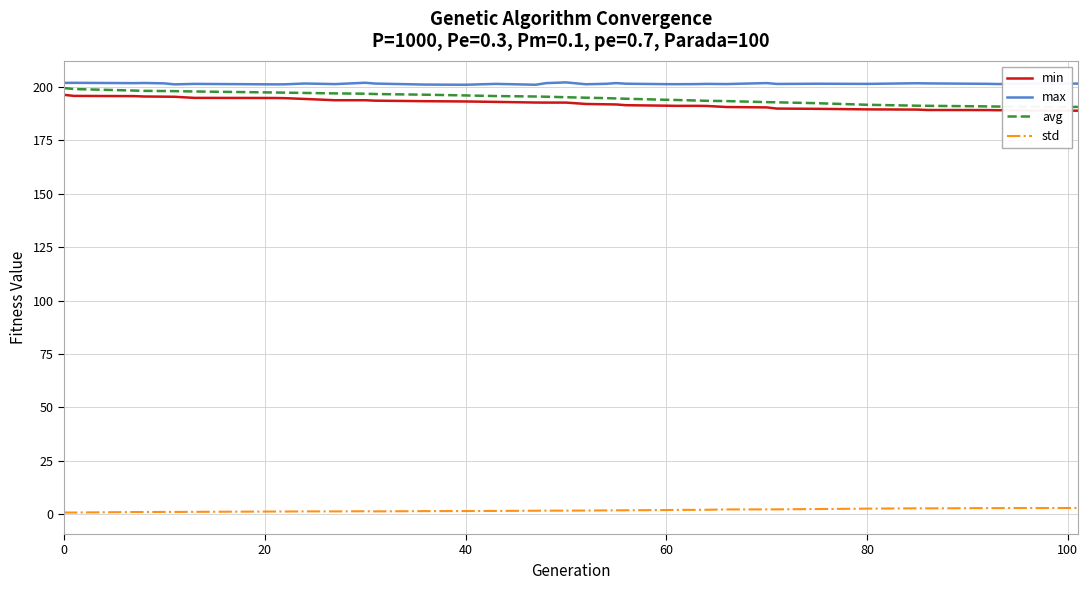

What is the lowest value of the max series?

201.0